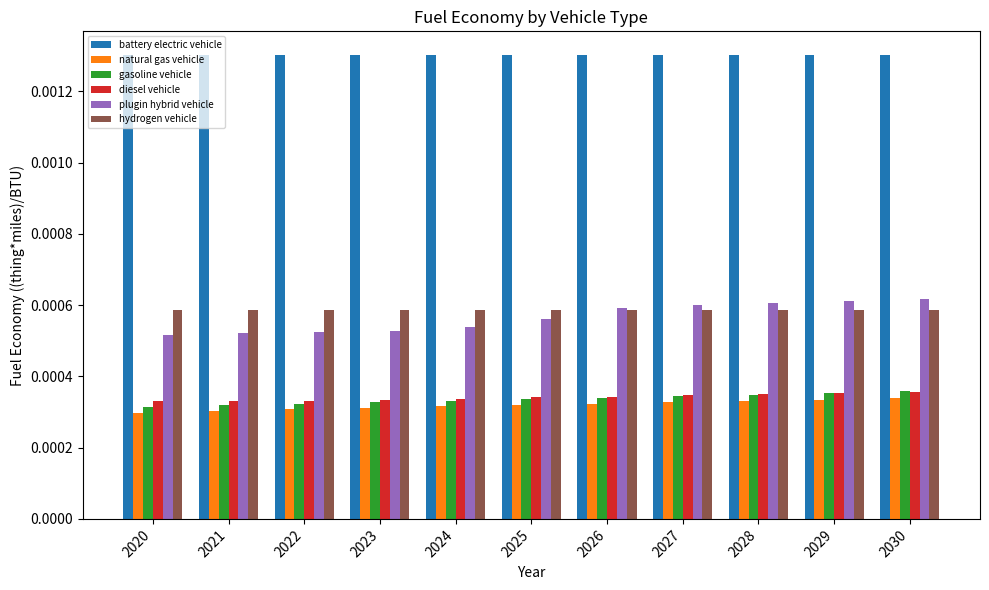

Which series has the largest total across all categories?

battery electric vehicle